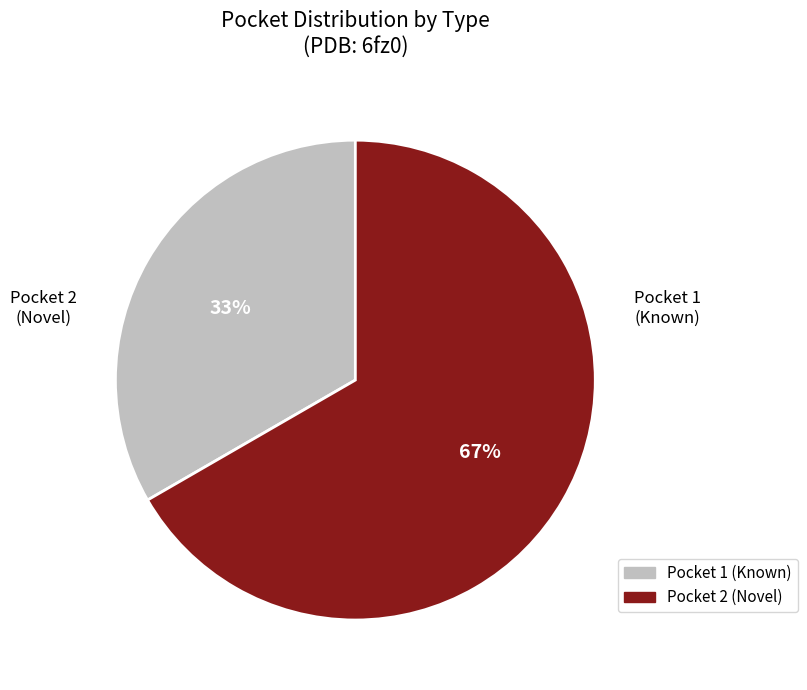

What is the ratio of the value at Pocket 2 (Novel) to the value at Pocket 1 (Known)?

2.0